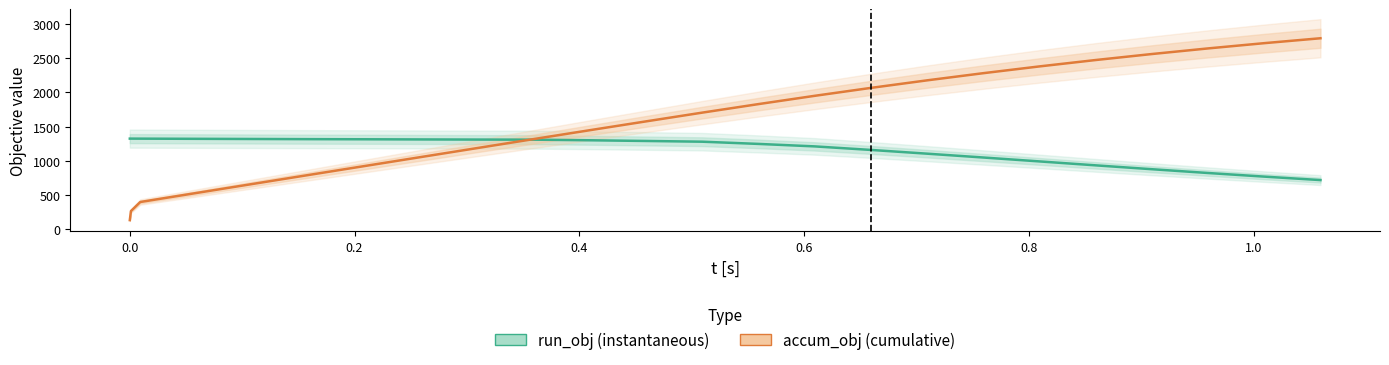

What is the value of the t point at the 16th from the left?

2066.6